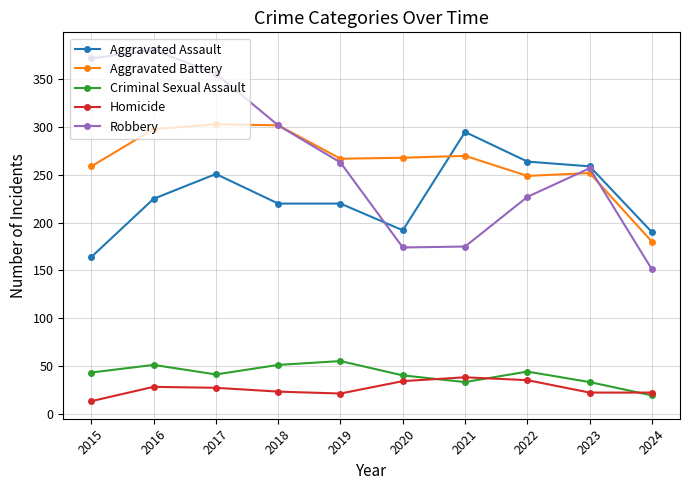

Between 2018 and 2023, which series saw the biggest shift?

Aggravated Battery